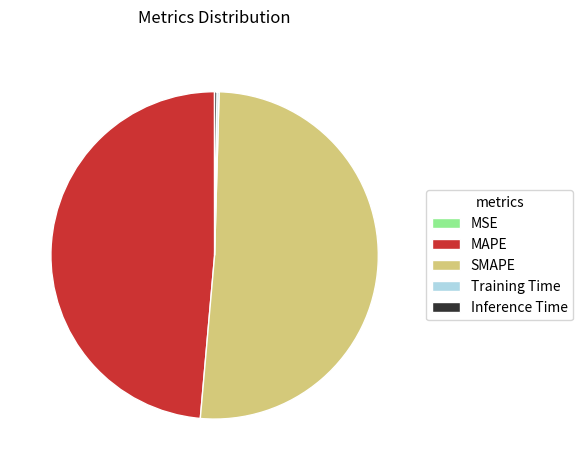

Does SMAPE represent more than half of the total?

Yes